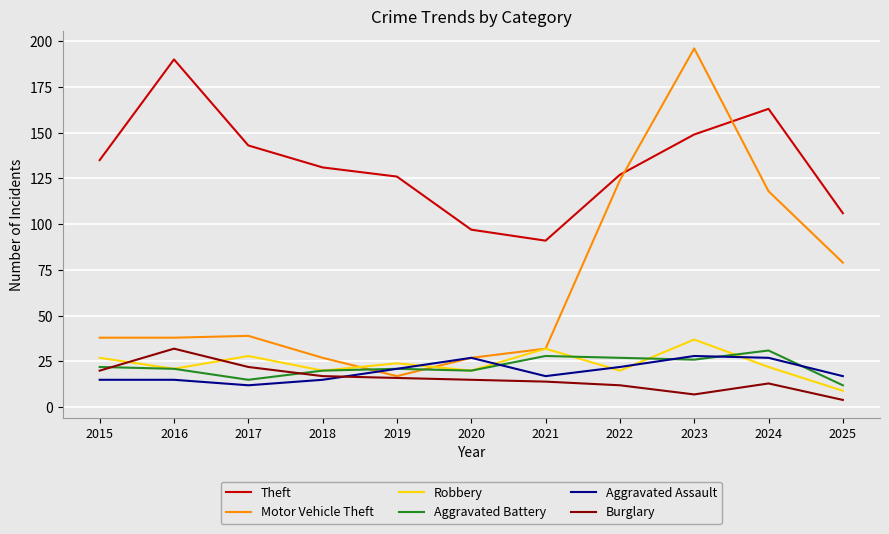

How many lines are shown in the chart?

6